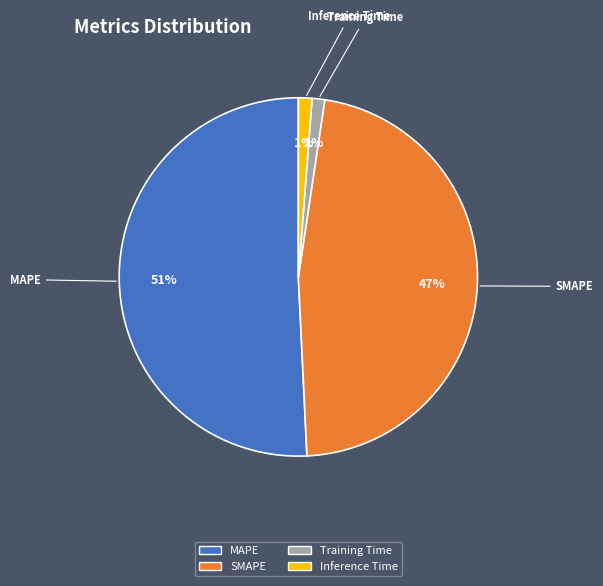

Is the sum of Training Time and SMAPE greater than half?

No